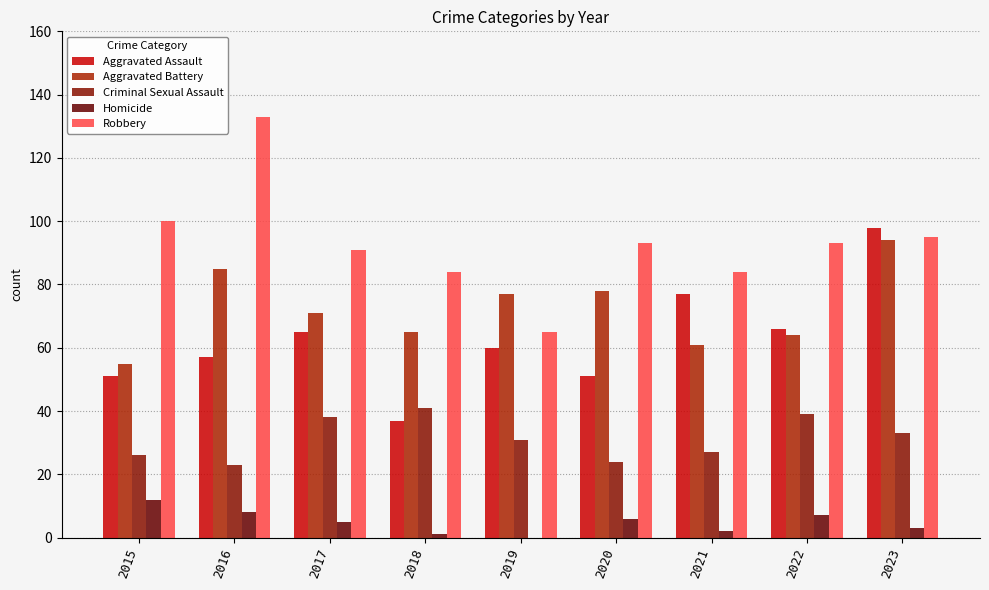

Reading right to left, what are all the values shown in this chart?

Aggravated Assault: 2023=98	2022=66	2021=77	2020=51	2019=60	2018=37	2017=65	2016=57	2015=51
Aggravated Battery: 2023=94	2022=64	2021=61	2020=78	2019=77	2018=65	2017=71	2016=85	2015=55
Criminal Sexual Assault: 2023=33	2022=39	2021=27	2020=24	2019=31	2018=41	2017=38	2016=23	2015=26
Homicide: 2023=3	2022=7	2021=2	2020=6	2019=0	2018=1	2017=5	2016=8	2015=12
Robbery: 2023=95	2022=93	2021=84	2020=93	2019=65	2018=84	2017=91	2016=133	2015=100